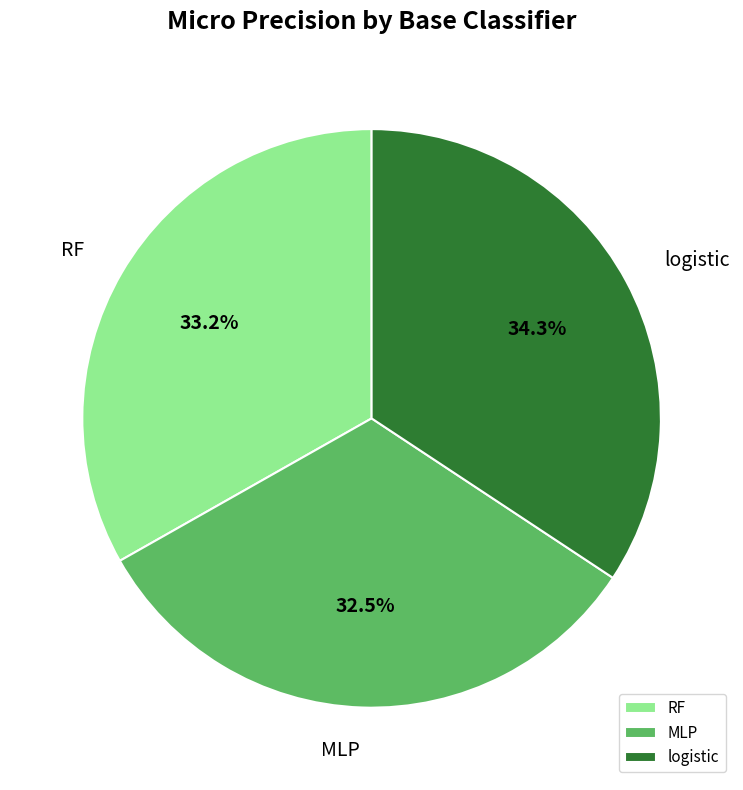

Which category has the smallest portion of the pie?

MLP